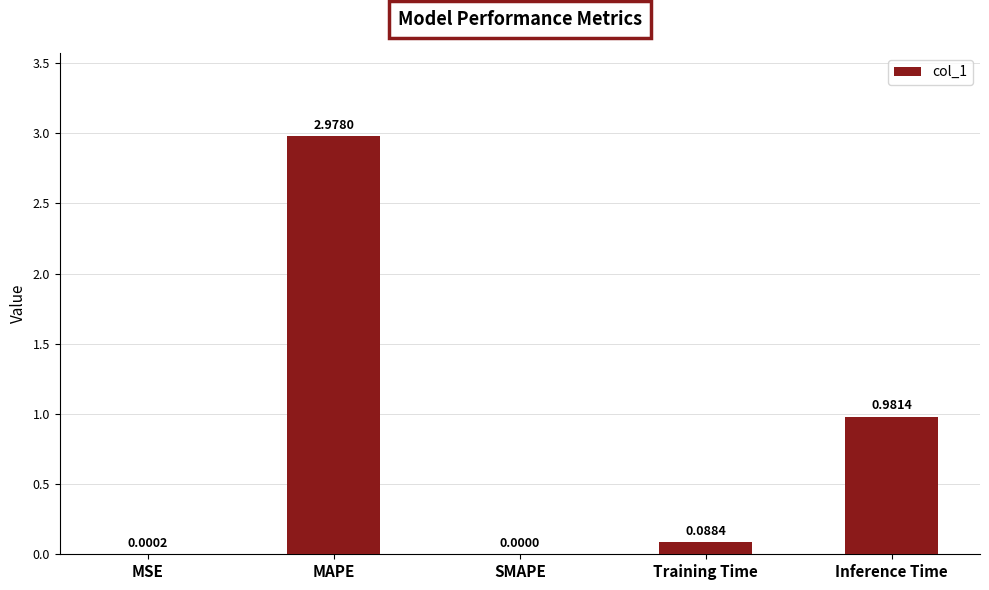

At which label is the value closest to 1?

Inference Time